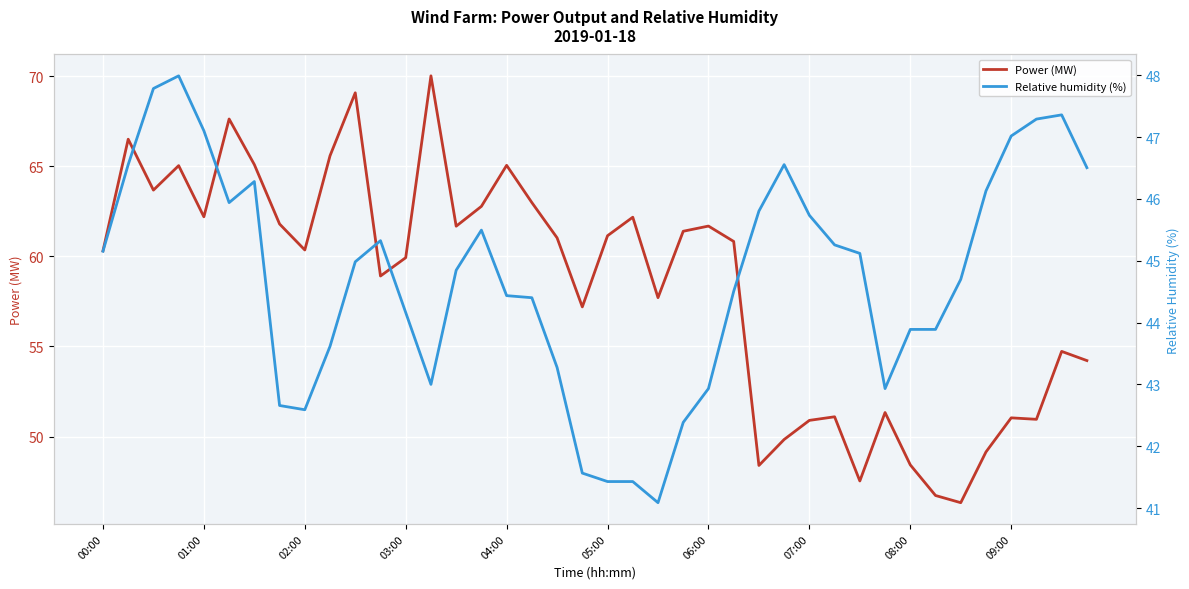

What is the difference between the maximum and second lowest values in the Relative humidity (%) series?

6.6